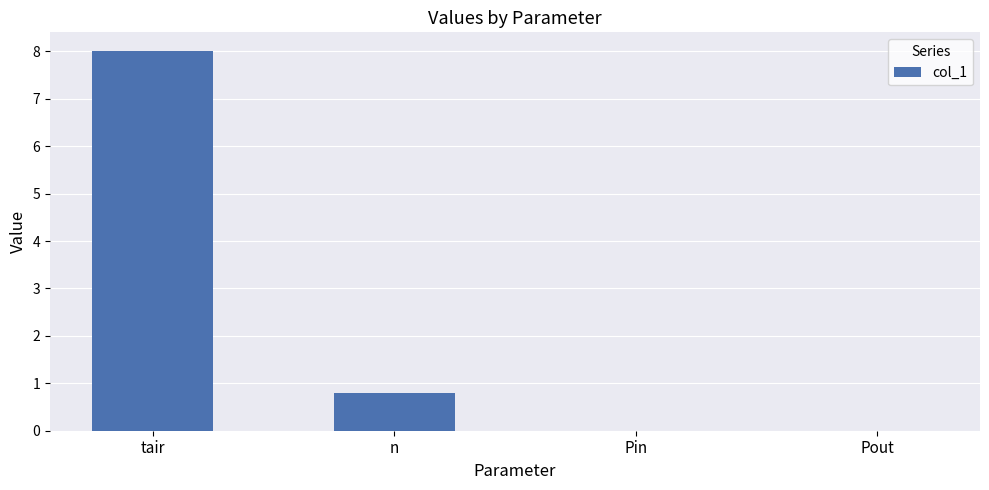

What is the maximum value shown in the chart?

8.0